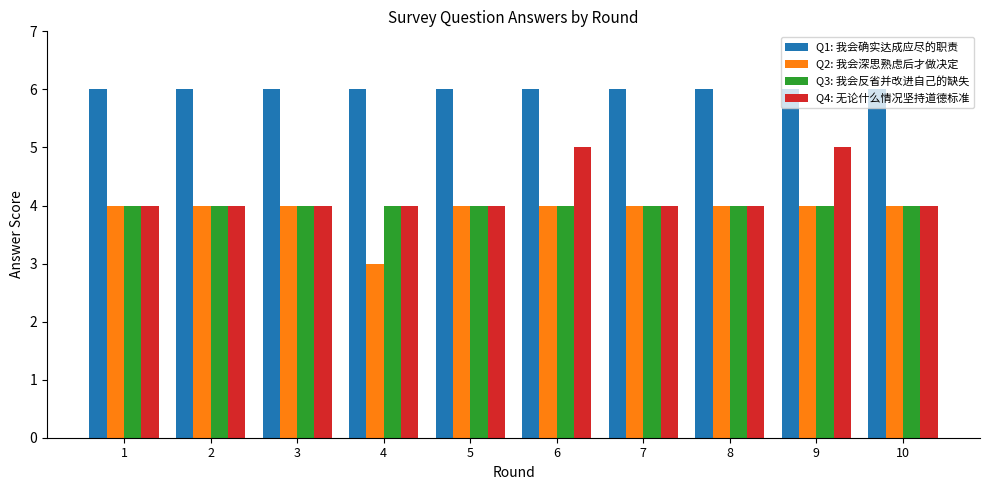

Which category has the lowest value across all series?

4